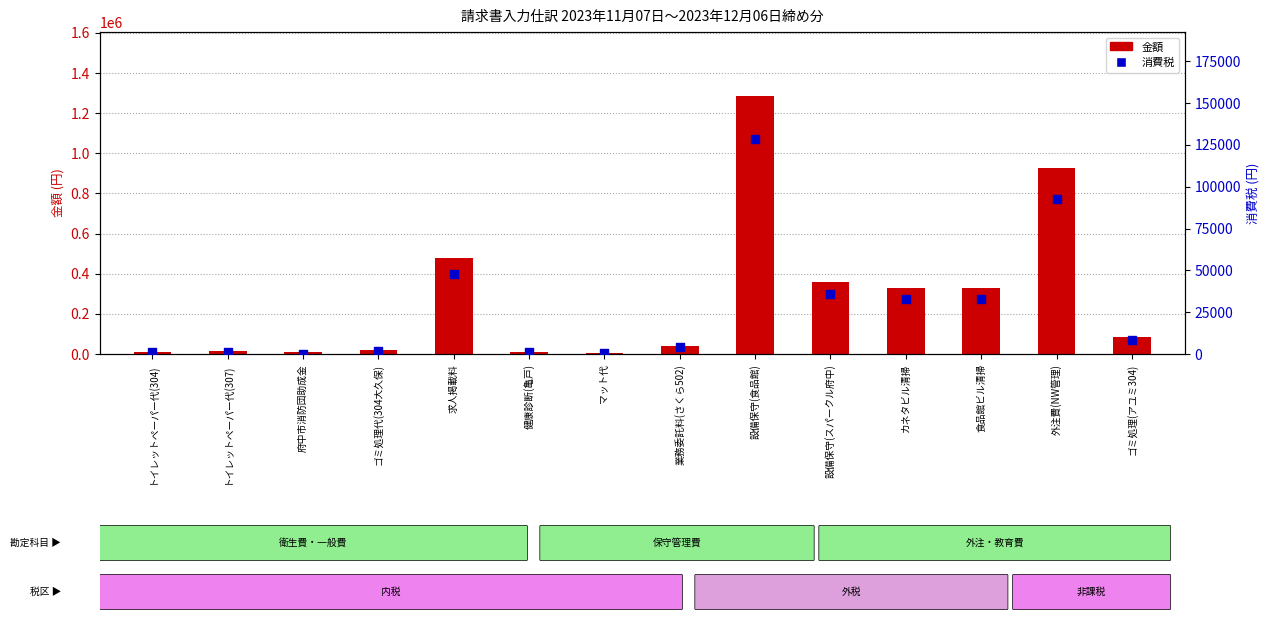

Which series reaches the minimum Y coordinate?

消費税